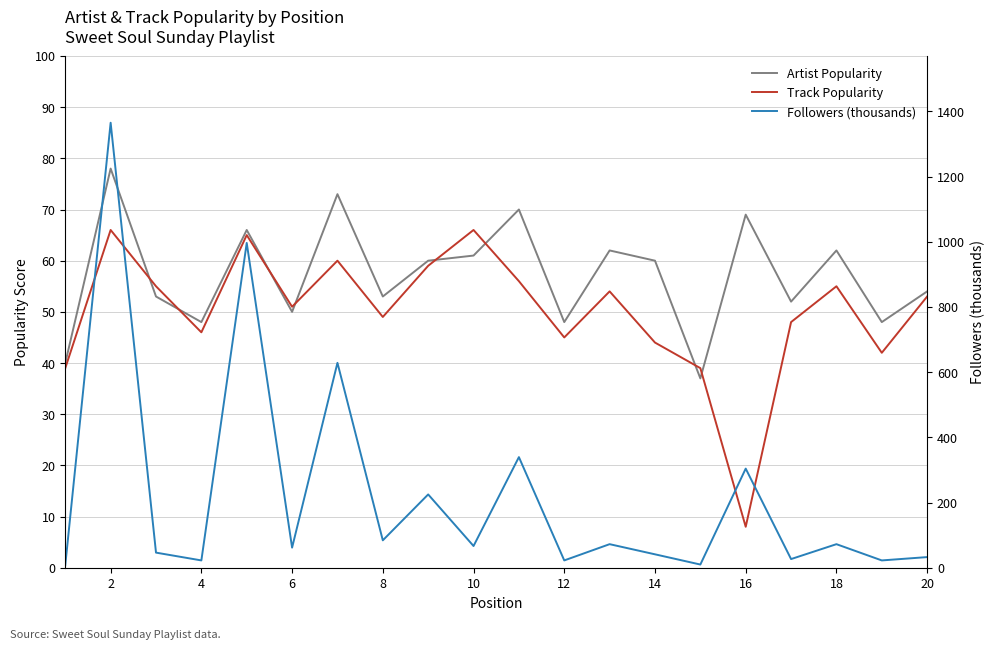

What is the difference between the Followers (thousands) values at 18 and 8?

11.8